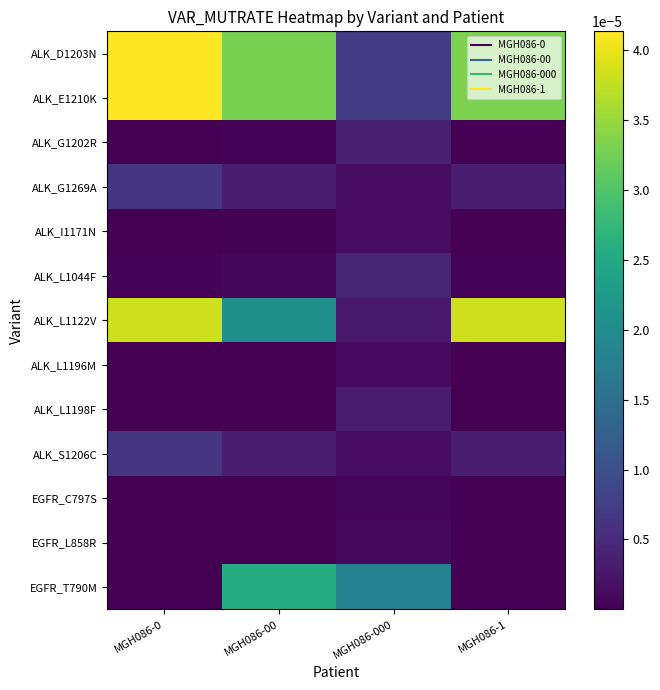

How many series are shown in this chart?

13